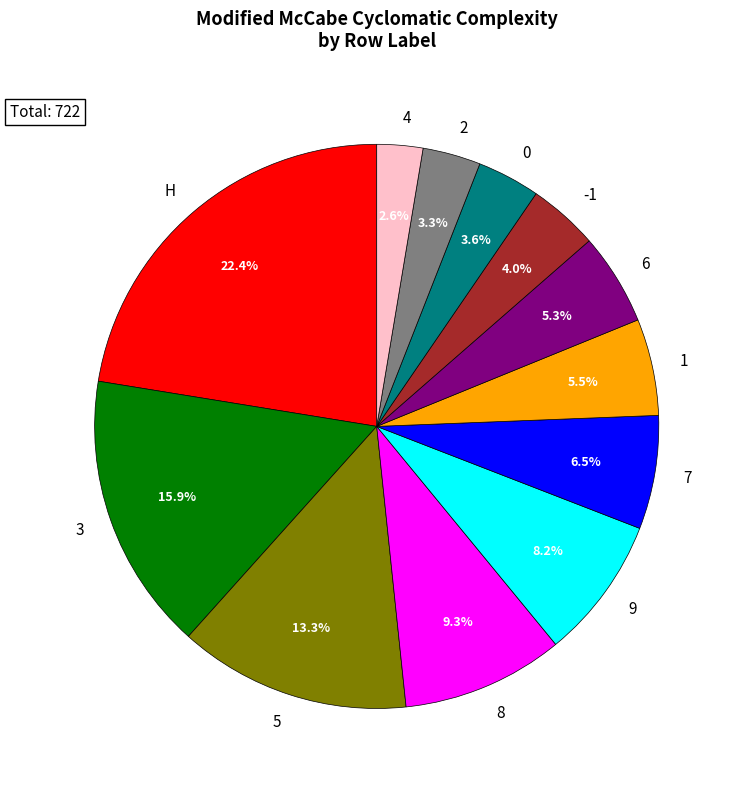

Count the number of slices in the pie.

12